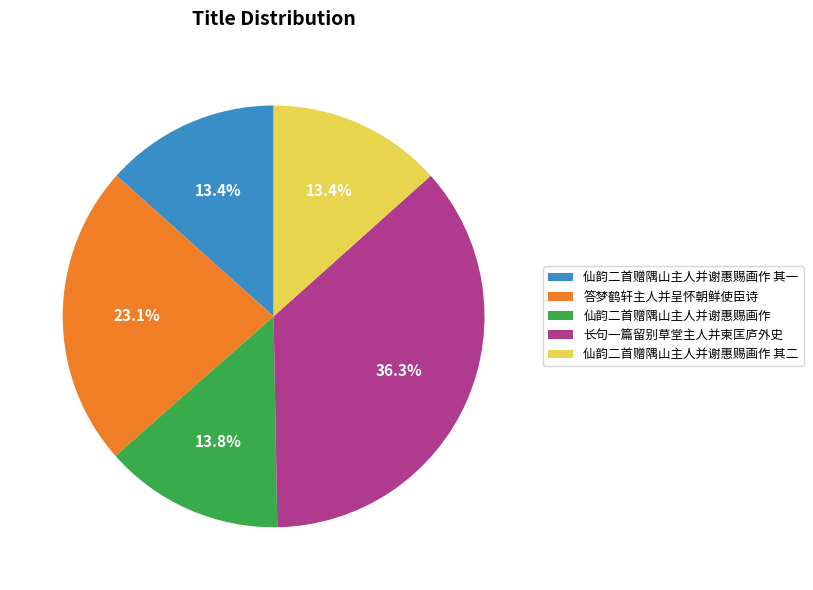

Combined, do 答梦鹤轩主人并呈怀朝鲜使臣诗 and 长句一篇留别草堂主人并柬匡庐外史 account for over 50%?

Yes